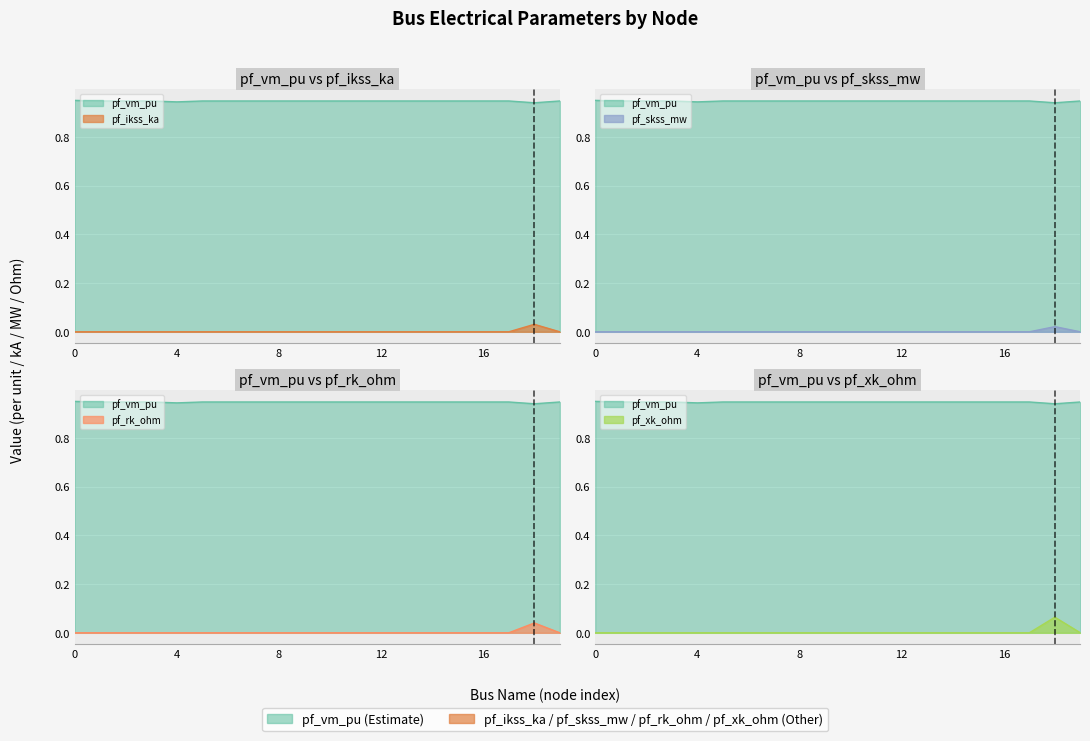

Between 16 and 8, which is larger?

16